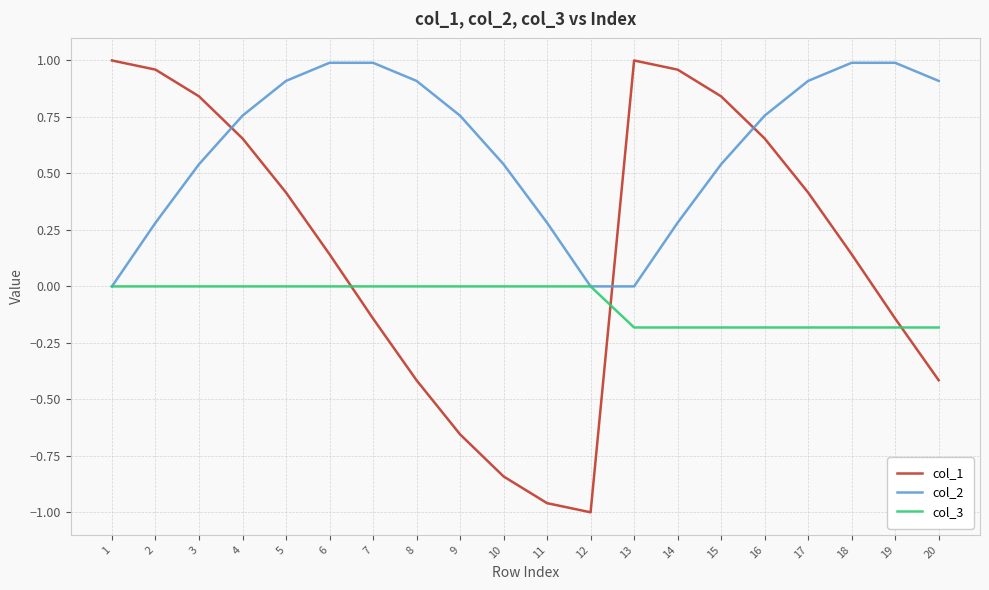

Is it true that col_1 equals -0.4 at 8?

True